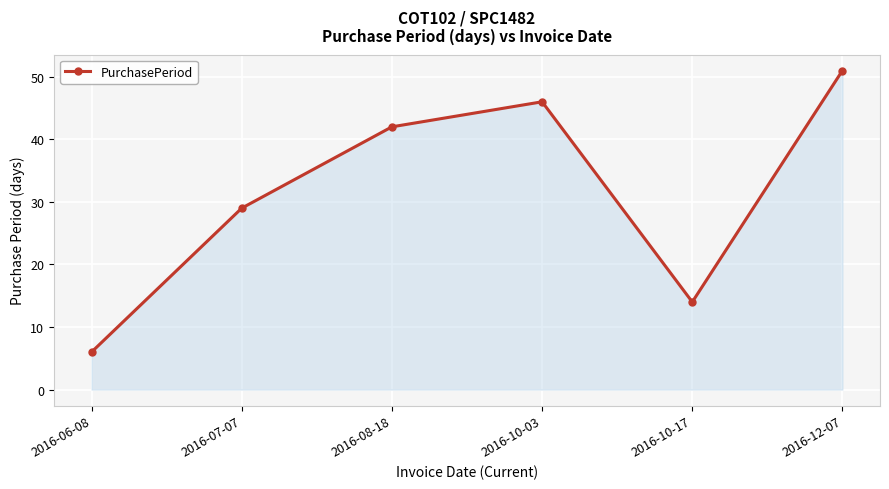

What is the difference between the values at 2016-08-18 and 2016-07-07?

13